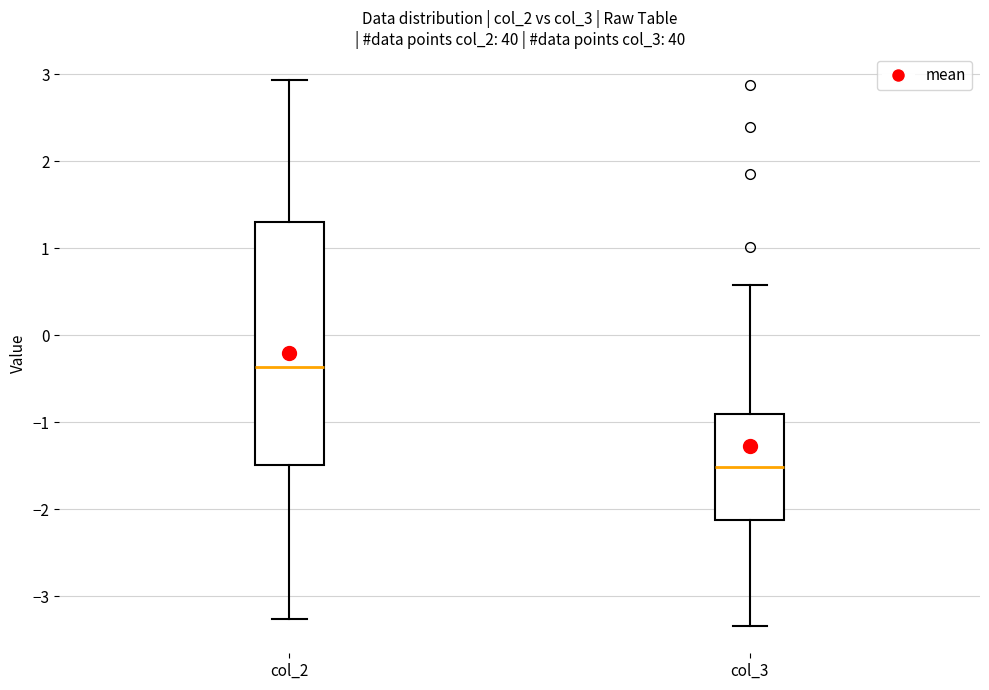

Reading left to right, transcribe this box plot: for each box, give where its median line is, the range the box spans, and where its two whiskers end, as read against the y-axis. The values are not printed on the chart, so give them approximately, as read against the axis.

col_2: median -0.4, box -1.5 to 1.3, whiskers -3.3 to 2.9
col_3: median -1.5, box -2.1 to -0.9, whiskers -3.3 to 0.6